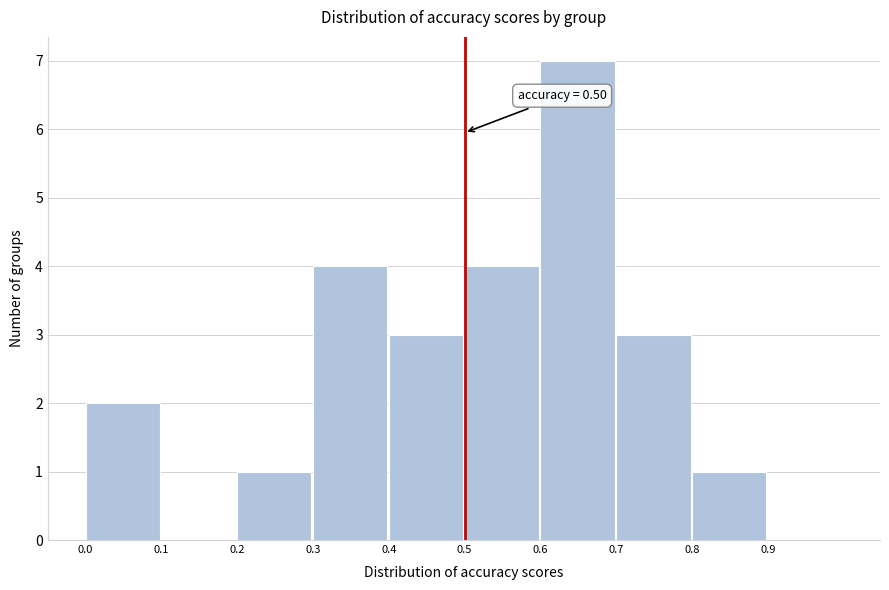

Over which range of the x-axis is the bar tallest?

0.6 to 0.7